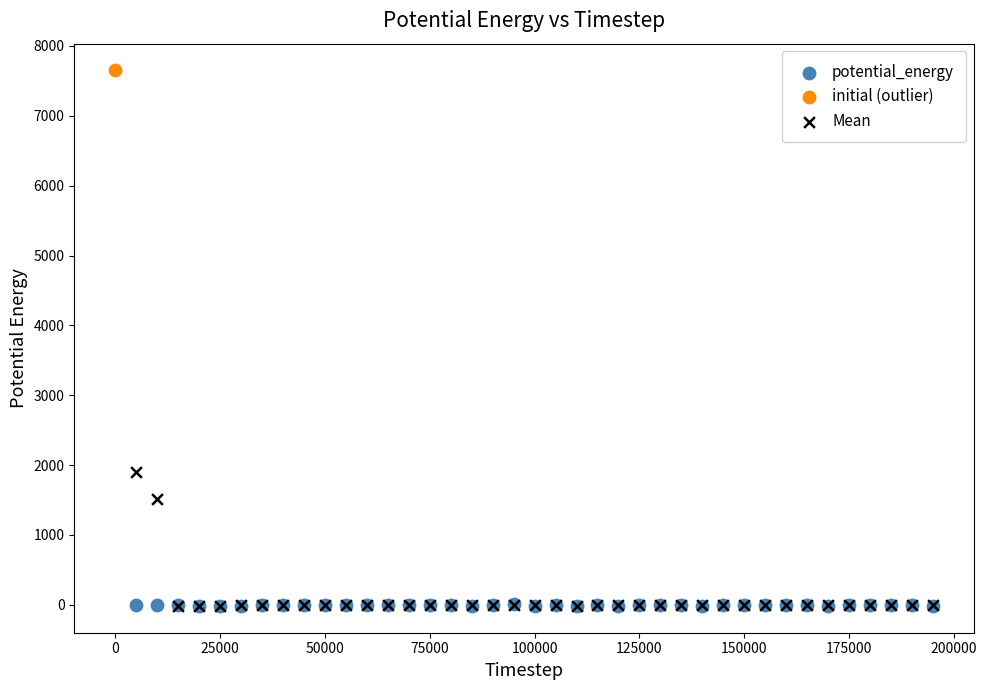

What are all the series names shown in the legend?

potential_energy, initial (outlier), Mean